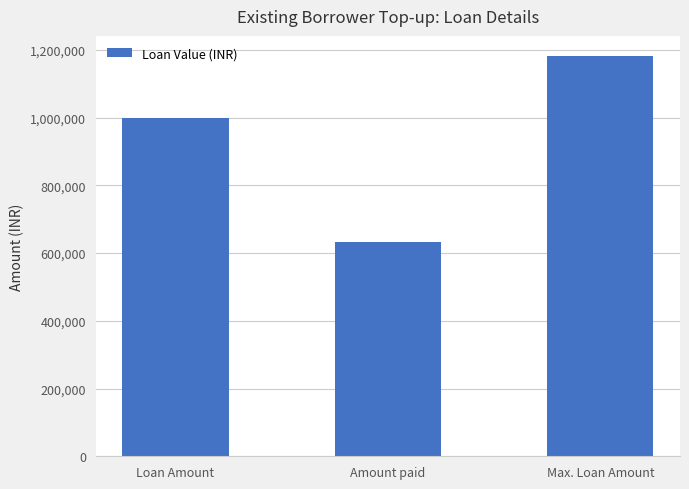

What is the maximum value shown in the chart?

1182149.6